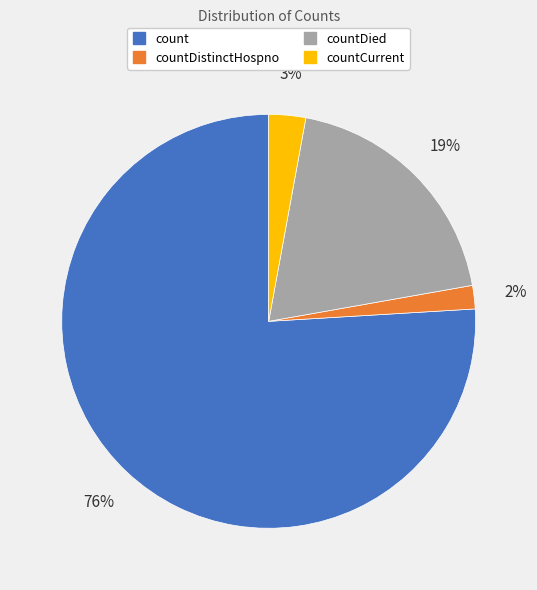

To the nearest percent, what is the average slice percentage?

25%